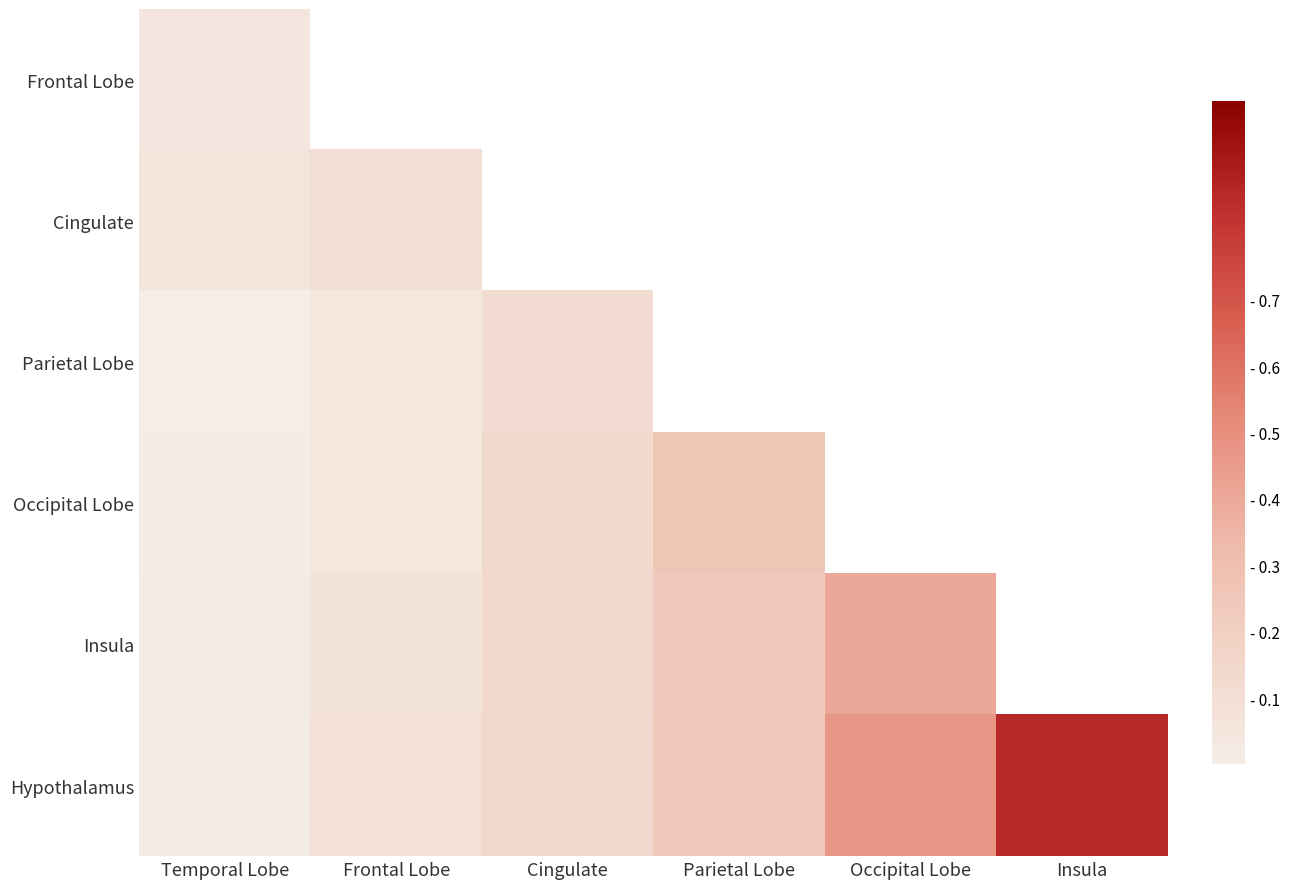

At how many categories does at least one series exceed 0?

6